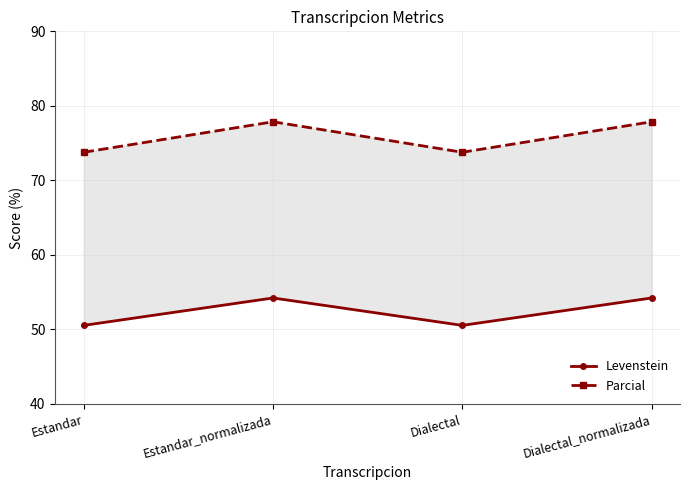

What is the approximate value of Levenstein at Estandar?

50.5